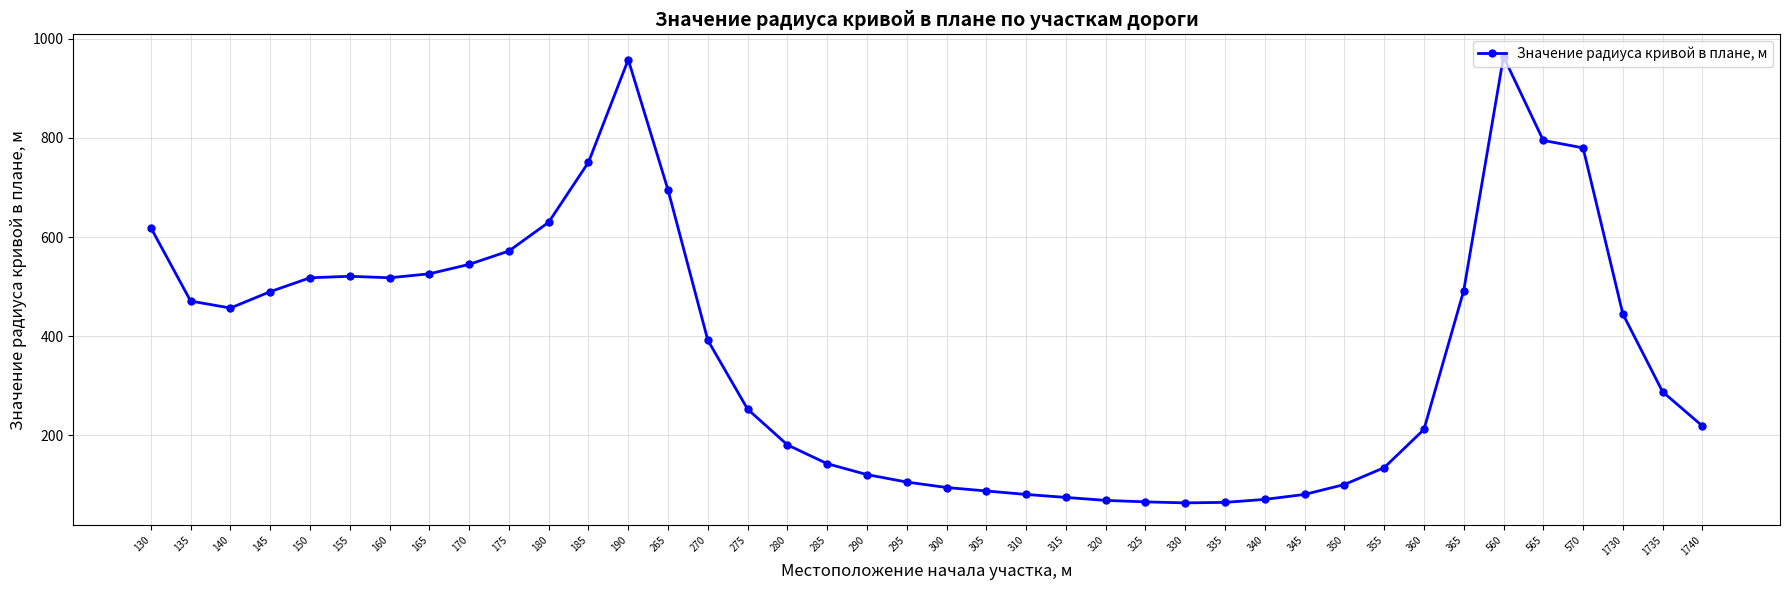

What is the difference between the second highest and second lowest values?

893